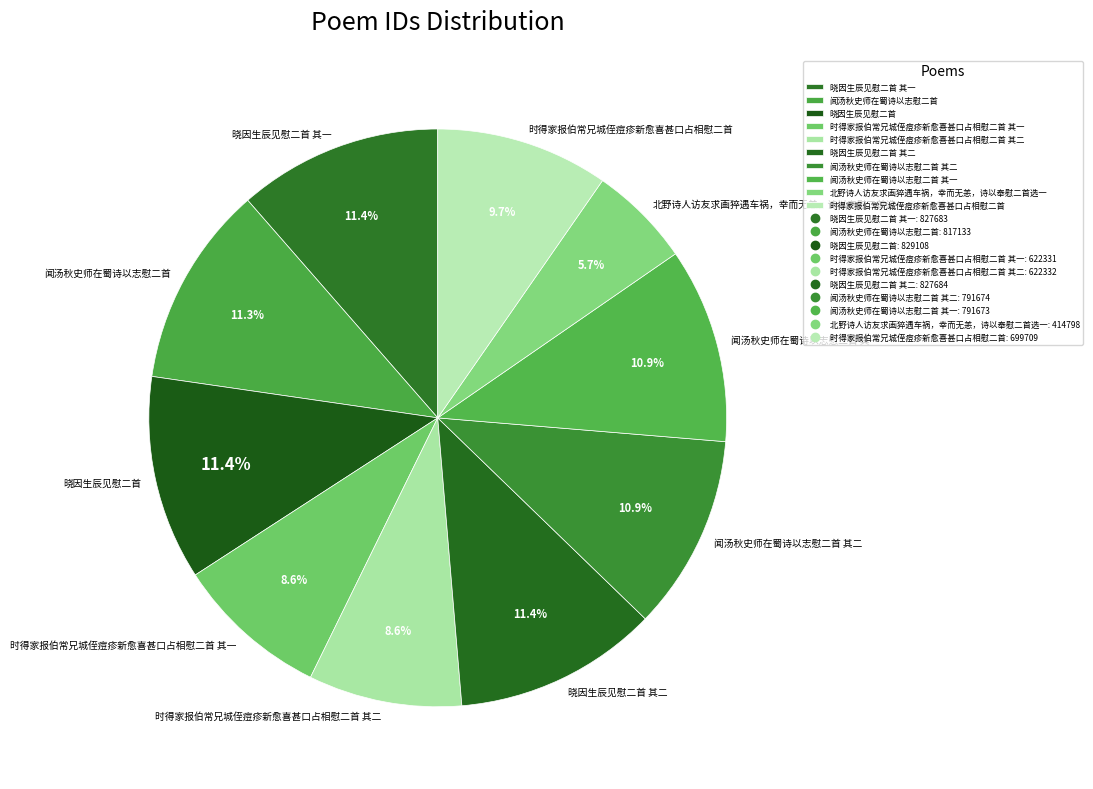

What percentage do 时得家报伯常兄城侄痘疹新愈喜甚口占相慰二首 and 晓因生辰见慰二首 together represent?

21.1%